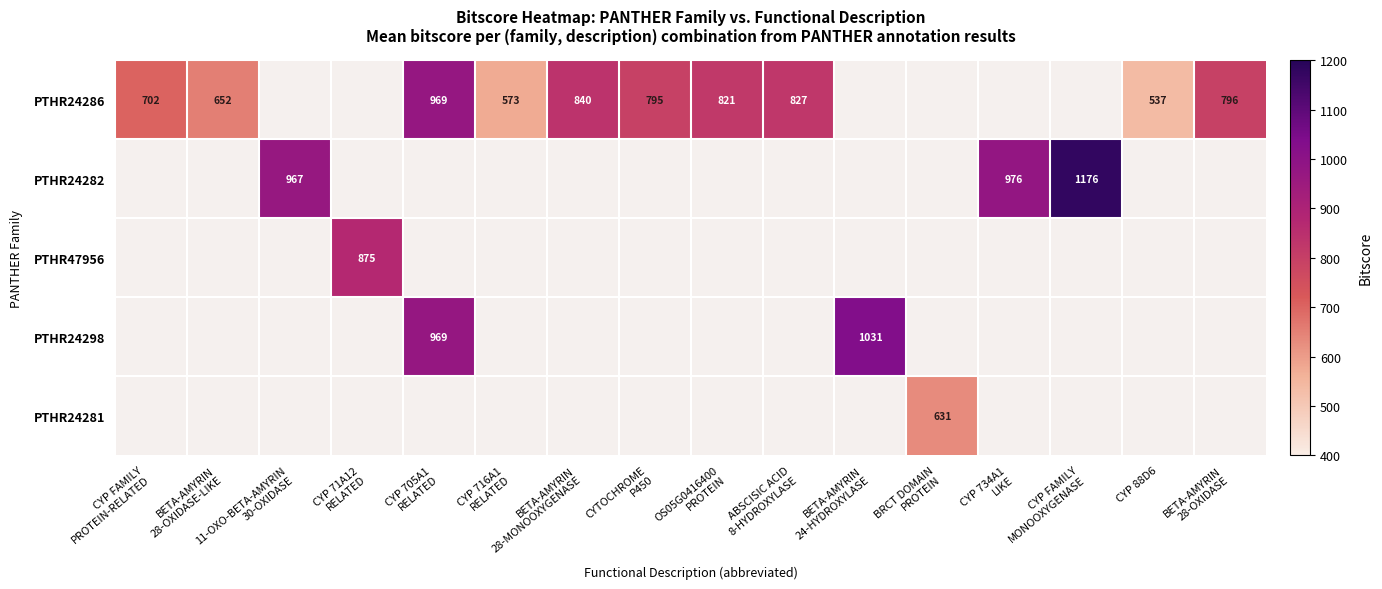

How many categories are shown in the chart?

16